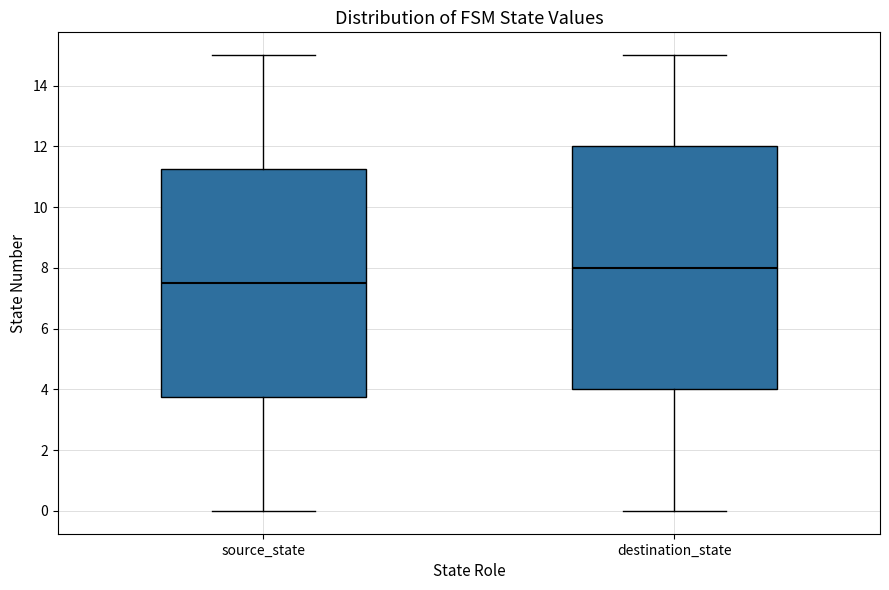

Which box has the highest median line?

destination_state